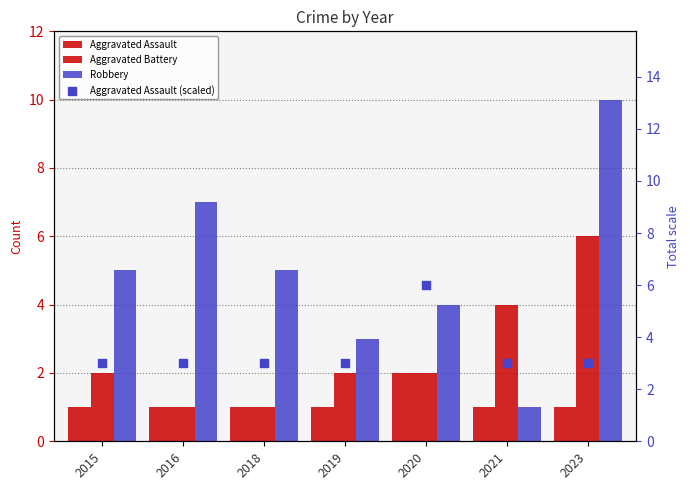

Which series reaches the maximum Y coordinate?

Robbery